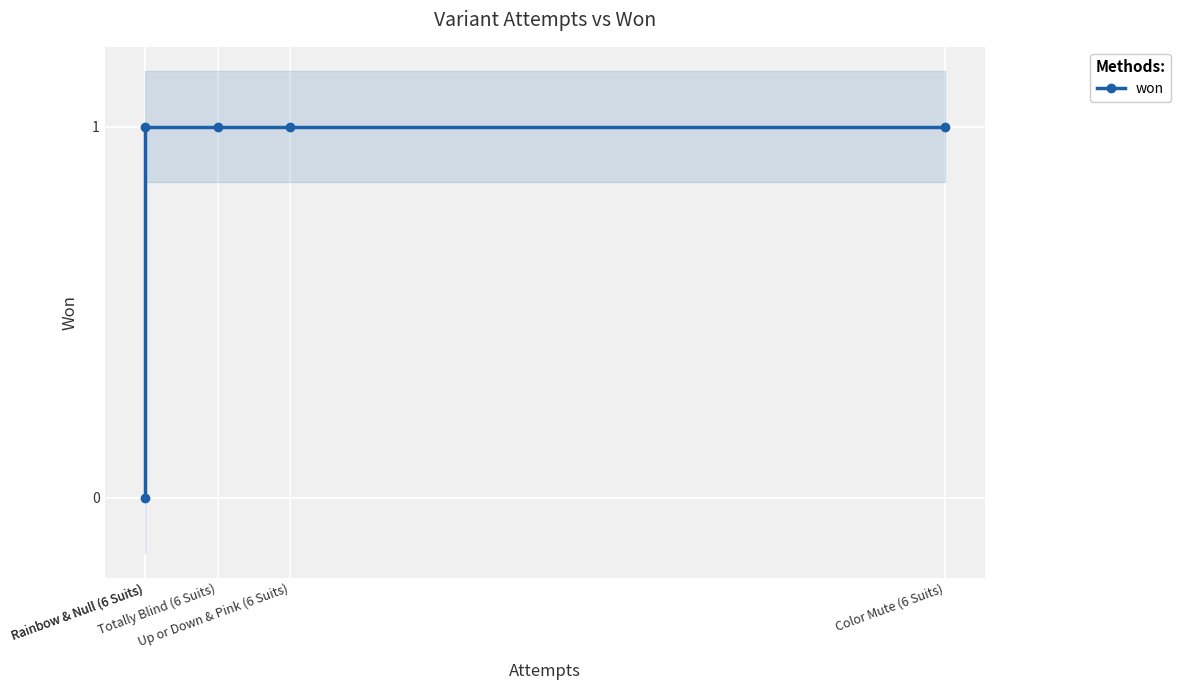

What is the sum of the values at Rainbow & Null (6 Suits) and Totally Blind (6 Suits)?

1